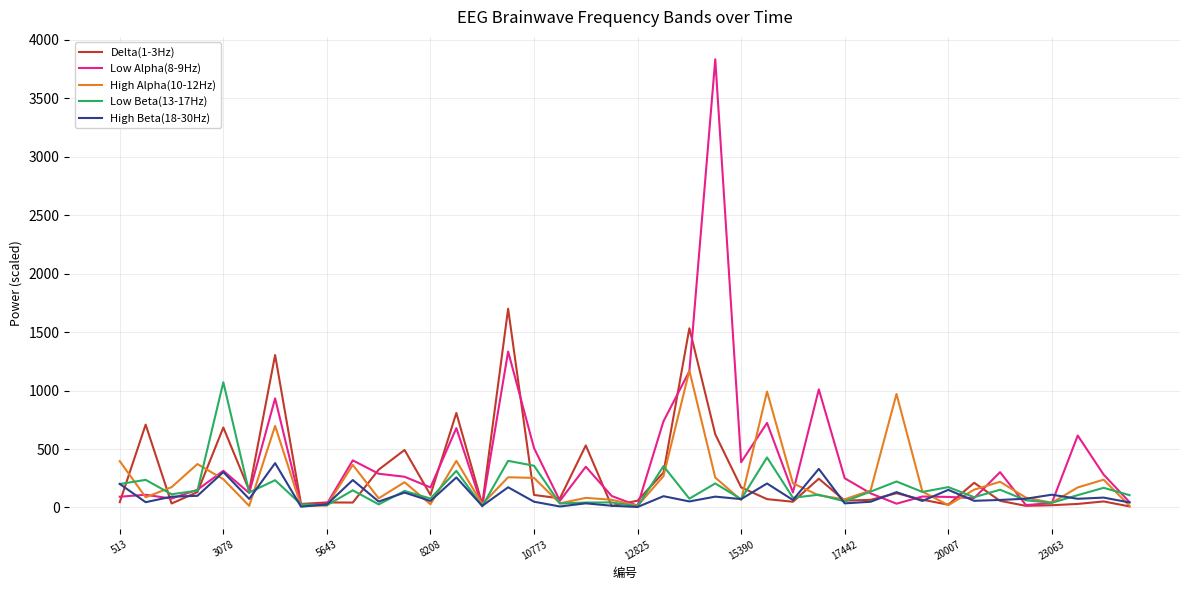

Which series has the widest spread of values?

Low Alpha(8-9Hz)